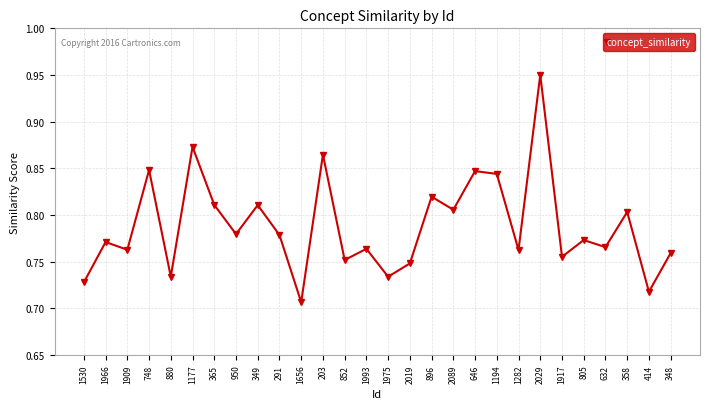

Is it true that the value at 748 is 0.5?

False